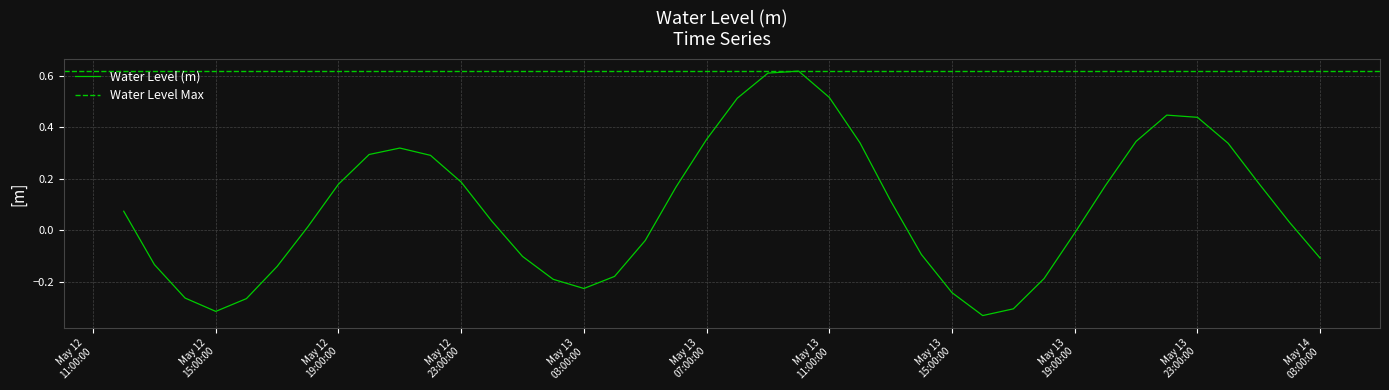

Which category has the highest value across all series?

2023-05-13 10:00:00